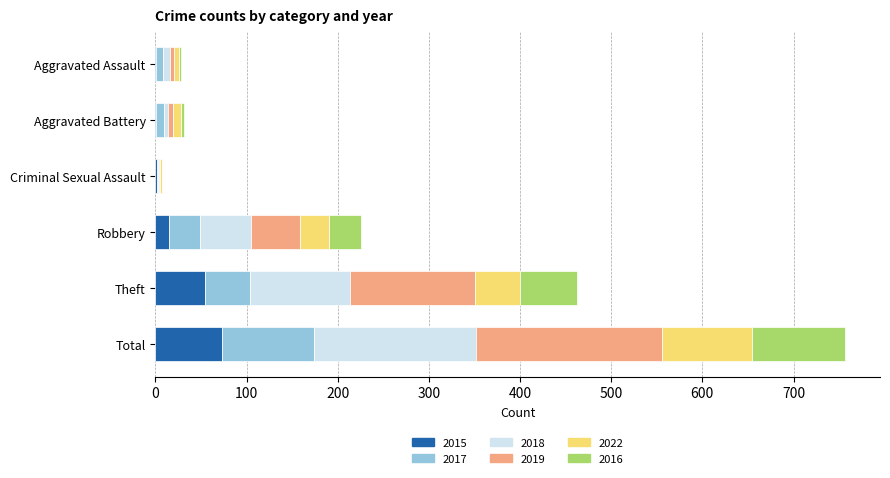

At which category is the sum across all series the highest?

Total